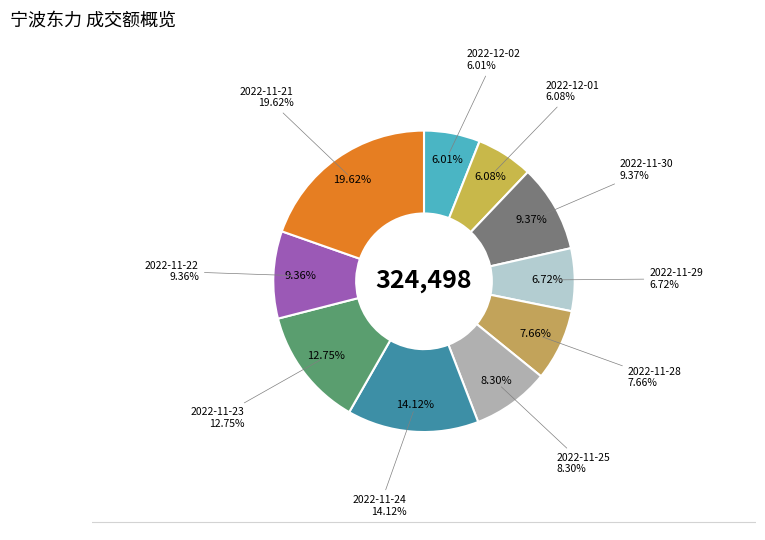

To the nearest percent, what is the difference between the largest and smallest slice percentages?

14%